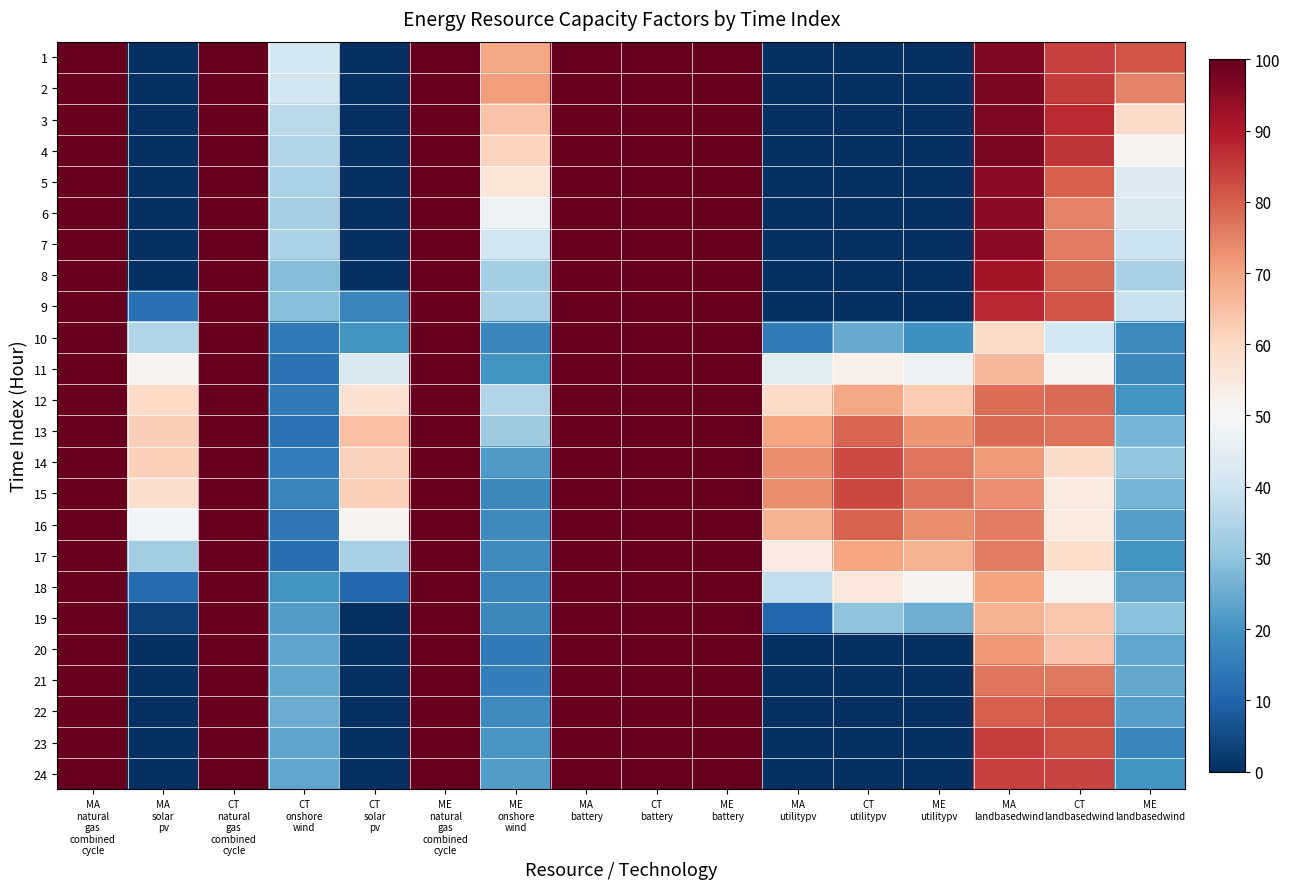

Reading left to right, what are all the values shown in this chart?

1: MA
natural
gas
combined
cycle=100.0	MA
solar
pv=0.0	CT
natural
gas
combined
cycle=100.0	CT
onshore
wind=41.1	CT
solar
pv=0.0	ME
natural
gas
combined
cycle=100.0	ME
onshore
wind=69.2	MA
battery=100.0	CT
battery=100.0	ME
battery=100.0	MA
utilitypv=0.0	CT
utilitypv=0.0	ME
utilitypv=0.0	MA
landbasedwind=96.6	CT
landbasedwind=84.0	ME
landbasedwind=81.4
2: MA
natural
gas
combined
cycle=100.0	MA
solar
pv=0.0	CT
natural
gas
combined
cycle=100.0	CT
onshore
wind=41.0	CT
solar
pv=0.0	ME
natural
gas
combined
cycle=100.0	ME
onshore
wind=70.8	MA
battery=100.0	CT
battery=100.0	ME
battery=100.0	MA
utilitypv=0.0	CT
utilitypv=0.0	ME
utilitypv=0.0	MA
landbasedwind=97.2	CT
landbasedwind=84.8	ME
landbasedwind=74.9
3: MA
natural
gas
combined
cycle=100.0	MA
solar
pv=0.0	CT
natural
gas
combined
cycle=100.0	CT
onshore
wind=36.5	CT
solar
pv=0.0	ME
natural
gas
combined
cycle=100.0	ME
onshore
wind=64.1	MA
battery=100.0	CT
battery=100.0	ME
battery=100.0	MA
utilitypv=0.0	CT
utilitypv=0.0	ME
utilitypv=0.0	MA
landbasedwind=96.7	CT
landbasedwind=87.2	ME
landbasedwind=59.4
4: MA
natural
gas
combined
cycle=100.0	MA
solar
pv=0.0	CT
natural
gas
combined
cycle=100.0	CT
onshore
wind=35.0	CT
solar
pv=0.0	ME
natural
gas
combined
cycle=100.0	ME
onshore
wind=61.0	MA
battery=100.0	CT
battery=100.0	ME
battery=100.0	MA
utilitypv=0.0	CT
utilitypv=0.0	ME
utilitypv=0.0	MA
landbasedwind=96.9	CT
landbasedwind=85.6	ME
landbasedwind=51.4
5: MA
natural
gas
combined
cycle=100.0	MA
solar
pv=0.0	CT
natural
gas
combined
cycle=100.0	CT
onshore
wind=34.3	CT
solar
pv=0.0	ME
natural
gas
combined
cycle=100.0	ME
onshore
wind=55.9	MA
battery=100.0	CT
battery=100.0	ME
battery=100.0	MA
utilitypv=0.0	CT
utilitypv=0.0	ME
utilitypv=0.0	MA
landbasedwind=95.3	CT
landbasedwind=80.0	ME
landbasedwind=43.6
6: MA
natural
gas
combined
cycle=100.0	MA
solar
pv=0.0	CT
natural
gas
combined
cycle=100.0	CT
onshore
wind=33.5	CT
solar
pv=0.0	ME
natural
gas
combined
cycle=100.0	ME
onshore
wind=47.5	MA
battery=100.0	CT
battery=100.0	ME
battery=100.0	MA
utilitypv=0.0	CT
utilitypv=0.0	ME
utilitypv=0.0	MA
landbasedwind=95.3	CT
landbasedwind=74.9	ME
landbasedwind=42.4
7: MA
natural
gas
combined
cycle=100.0	MA
solar
pv=0.0	CT
natural
gas
combined
cycle=100.0	CT
onshore
wind=34.1	CT
solar
pv=0.0	ME
natural
gas
combined
cycle=100.0	ME
onshore
wind=40.5	MA
battery=100.0	CT
battery=100.0	ME
battery=100.0	MA
utilitypv=0.0	CT
utilitypv=0.0	ME
utilitypv=0.0	MA
landbasedwind=95.0	CT
landbasedwind=75.8	ME
landbasedwind=39.1
8: MA
natural
gas
combined
cycle=100.0	MA
solar
pv=0.0	CT
natural
gas
combined
cycle=100.0	CT
onshore
wind=28.3	CT
solar
pv=0.0	ME
natural
gas
combined
cycle=100.0	ME
onshore
wind=33.2	MA
battery=100.0	CT
battery=100.0	ME
battery=100.0	MA
utilitypv=0.0	CT
utilitypv=0.0	ME
utilitypv=0.0	MA
landbasedwind=91.7	CT
landbasedwind=78.9	ME
landbasedwind=33.8
9: MA
natural
gas
combined
cycle=100.0	MA
solar
pv=12.7	CT
natural
gas
combined
cycle=100.0	CT
onshore
wind=28.7	CT
solar
pv=17.1	ME
natural
gas
combined
cycle=100.0	ME
onshore
wind=33.7	MA
battery=100.0	CT
battery=100.0	ME
battery=100.0	MA
utilitypv=0.0	CT
utilitypv=0.0	ME
utilitypv=0.0	MA
landbasedwind=87.6	CT
landbasedwind=81.6	ME
landbasedwind=38.7
10: MA
natural
gas
combined
cycle=100.0	MA
solar
pv=35.1	CT
natural
gas
combined
cycle=100.0	CT
onshore
wind=14.7	CT
solar
pv=20.0	ME
natural
gas
combined
cycle=100.0	ME
onshore
wind=17.5	MA
battery=100.0	CT
battery=100.0	ME
battery=100.0	MA
utilitypv=15.1	CT
utilitypv=24.7	ME
utilitypv=19.3	MA
landbasedwind=59.4	CT
landbasedwind=41.4	ME
landbasedwind=18.3
11: MA
natural
gas
combined
cycle=100.0	MA
solar
pv=51.5	CT
natural
gas
combined
cycle=100.0	CT
onshore
wind=12.9	CT
solar
pv=42.2	ME
natural
gas
combined
cycle=100.0	ME
onshore
wind=20.2	MA
battery=100.0	CT
battery=100.0	ME
battery=100.0	MA
utilitypv=44.0	CT
utilitypv=52.4	ME
utilitypv=46.9	MA
landbasedwind=66.2	CT
landbasedwind=51.4	ME
landbasedwind=17.9
12: MA
natural
gas
combined
cycle=100.0	MA
solar
pv=60.1	CT
natural
gas
combined
cycle=100.0	CT
onshore
wind=14.7	CT
solar
pv=57.7	ME
natural
gas
combined
cycle=100.0	ME
onshore
wind=35.1	MA
battery=100.0	CT
battery=100.0	ME
battery=100.0	MA
utilitypv=59.7	CT
utilitypv=69.2	ME
utilitypv=62.6	MA
landbasedwind=78.0	CT
landbasedwind=78.3	ME
landbasedwind=20.2
13: MA
natural
gas
combined
cycle=100.0	MA
solar
pv=62.2	CT
natural
gas
combined
cycle=100.0	CT
onshore
wind=12.9	CT
solar
pv=65.0	ME
natural
gas
combined
cycle=100.0	ME
onshore
wind=32.2	MA
battery=100.0	CT
battery=100.0	ME
battery=100.0	MA
utilitypv=69.7	CT
utilitypv=79.0	ME
utilitypv=72.1	MA
landbasedwind=78.5	CT
landbasedwind=77.1	ME
landbasedwind=26.8
14: MA
natural
gas
combined
cycle=100.0	MA
solar
pv=62.1	CT
natural
gas
combined
cycle=100.0	CT
onshore
wind=15.5	CT
solar
pv=61.7	ME
natural
gas
combined
cycle=100.0	ME
onshore
wind=21.8	MA
battery=100.0	CT
battery=100.0	ME
battery=100.0	MA
utilitypv=73.4	CT
utilitypv=82.6	ME
utilitypv=76.8	MA
landbasedwind=71.4	CT
landbasedwind=59.0	ME
landbasedwind=30.3
15: MA
natural
gas
combined
cycle=100.0	MA
solar
pv=58.1	CT
natural
gas
combined
cycle=100.0	CT
onshore
wind=17.2	CT
solar
pv=62.1	ME
natural
gas
combined
cycle=100.0	ME
onshore
wind=17.8	MA
battery=100.0	CT
battery=100.0	ME
battery=100.0	MA
utilitypv=73.1	CT
utilitypv=83.1	ME
utilitypv=77.2	MA
landbasedwind=72.8	CT
landbasedwind=54.9	ME
landbasedwind=26.9
16: MA
natural
gas
combined
cycle=100.0	MA
solar
pv=48.7	CT
natural
gas
combined
cycle=100.0	CT
onshore
wind=14.1	CT
solar
pv=51.3	ME
natural
gas
combined
cycle=100.0	ME
onshore
wind=18.2	MA
battery=100.0	CT
battery=100.0	ME
battery=100.0	MA
utilitypv=67.4	CT
utilitypv=79.4	ME
utilitypv=73.2	MA
landbasedwind=75.4	CT
landbasedwind=54.9	ME
landbasedwind=22.3
17: MA
natural
gas
combined
cycle=100.0	MA
solar
pv=32.8	CT
natural
gas
combined
cycle=100.0	CT
onshore
wind=12.3	CT
solar
pv=33.7	ME
natural
gas
combined
cycle=100.0	ME
onshore
wind=18.7	MA
battery=100.0	CT
battery=100.0	ME
battery=100.0	MA
utilitypv=54.3	CT
utilitypv=69.8	ME
utilitypv=67.5	MA
landbasedwind=76.1	CT
landbasedwind=58.9	ME
landbasedwind=20.2
18: MA
natural
gas
combined
cycle=100.0	MA
solar
pv=11.4	CT
natural
gas
combined
cycle=100.0	CT
onshore
wind=20.2	CT
solar
pv=10.7	ME
natural
gas
combined
cycle=100.0	ME
onshore
wind=17.3	MA
battery=100.0	CT
battery=100.0	ME
battery=100.0	MA
utilitypv=37.7	CT
utilitypv=55.6	ME
utilitypv=51.5	MA
landbasedwind=70.3	CT
landbasedwind=51.6	ME
landbasedwind=23.2
19: MA
natural
gas
combined
cycle=100.0	MA
solar
pv=3.4	CT
natural
gas
combined
cycle=100.0	CT
onshore
wind=22.0	CT
solar
pv=0.0	ME
natural
gas
combined
cycle=100.0	ME
onshore
wind=17.8	MA
battery=100.0	CT
battery=100.0	ME
battery=100.0	MA
utilitypv=10.6	CT
utilitypv=29.7	ME
utilitypv=25.4	MA
landbasedwind=67.3	CT
landbasedwind=63.3	ME
landbasedwind=29.1
20: MA
natural
gas
combined
cycle=100.0	MA
solar
pv=0.0	CT
natural
gas
combined
cycle=100.0	CT
onshore
wind=23.7	CT
solar
pv=0.0	ME
natural
gas
combined
cycle=100.0	ME
onshore
wind=14.5	MA
battery=100.0	CT
battery=100.0	ME
battery=100.0	MA
utilitypv=0.0	CT
utilitypv=0.0	ME
utilitypv=0.0	MA
landbasedwind=71.7	CT
landbasedwind=64.2	ME
landbasedwind=24.1
21: MA
natural
gas
combined
cycle=100.0	MA
solar
pv=0.0	CT
natural
gas
combined
cycle=100.0	CT
onshore
wind=24.0	CT
solar
pv=0.0	ME
natural
gas
combined
cycle=100.0	ME
onshore
wind=16.0	MA
battery=100.0	CT
battery=100.0	ME
battery=100.0	MA
utilitypv=0.0	CT
utilitypv=0.0	ME
utilitypv=0.0	MA
landbasedwind=76.8	CT
landbasedwind=76.4	ME
landbasedwind=24.6
22: MA
natural
gas
combined
cycle=100.0	MA
solar
pv=0.0	CT
natural
gas
combined
cycle=100.0	CT
onshore
wind=25.0	CT
solar
pv=0.0	ME
natural
gas
combined
cycle=100.0	ME
onshore
wind=18.7	MA
battery=100.0	CT
battery=100.0	ME
battery=100.0	MA
utilitypv=0.0	CT
utilitypv=0.0	ME
utilitypv=0.0	MA
landbasedwind=79.7	CT
landbasedwind=81.6	ME
landbasedwind=22.6
23: MA
natural
gas
combined
cycle=100.0	MA
solar
pv=0.0	CT
natural
gas
combined
cycle=100.0	CT
onshore
wind=23.5	CT
solar
pv=0.0	ME
natural
gas
combined
cycle=100.0	ME
onshore
wind=21.0	MA
battery=100.0	CT
battery=100.0	ME
battery=100.0	MA
utilitypv=0.0	CT
utilitypv=0.0	ME
utilitypv=0.0	MA
landbasedwind=84.6	CT
landbasedwind=81.9	ME
landbasedwind=17.2
24: MA
natural
gas
combined
cycle=100.0	MA
solar
pv=0.0	CT
natural
gas
combined
cycle=100.0	CT
onshore
wind=23.9	CT
solar
pv=0.0	ME
natural
gas
combined
cycle=100.0	ME
onshore
wind=22.1	MA
battery=100.0	CT
battery=100.0	ME
battery=100.0	MA
utilitypv=0.0	CT
utilitypv=0.0	ME
utilitypv=0.0	MA
landbasedwind=84.2	CT
landbasedwind=83.7	ME
landbasedwind=20.2